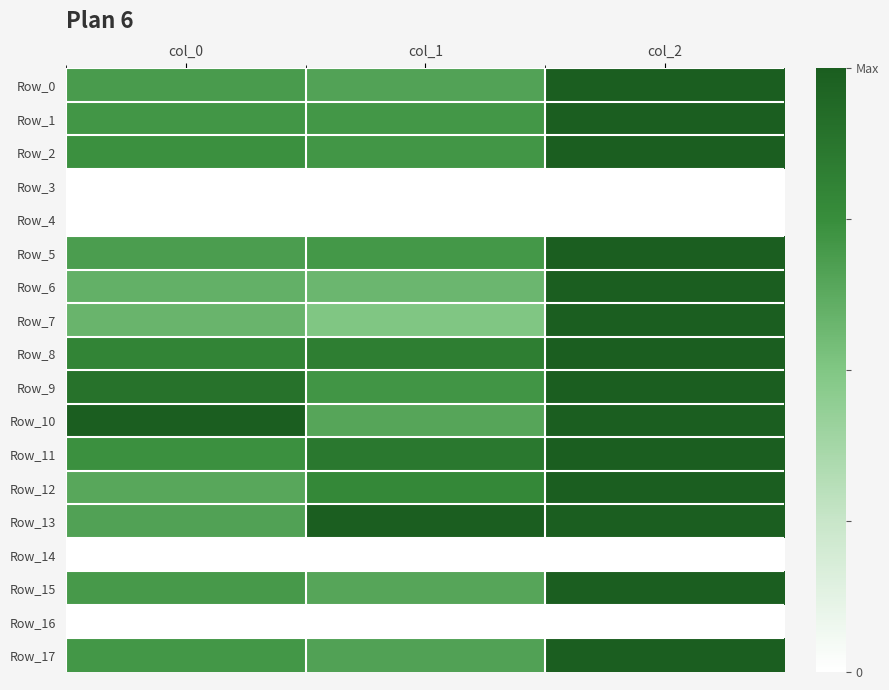

Reading left to right, transcribe all the data shown in this chart.

Row_0: col_0=0.7	col_1=0.7	col_2=1.0
Row_1: col_0=0.7	col_1=0.7	col_2=1.0
Row_2: col_0=0.7	col_1=0.7	col_2=1.0
Row_3: col_0=0.0	col_1=0.0	col_2=0.0
Row_4: col_0=0.0	col_1=0.0	col_2=0.0
Row_5: col_0=0.7	col_1=0.7	col_2=1.0
Row_6: col_0=0.6	col_1=0.6	col_2=1.0
Row_7: col_0=0.6	col_1=0.5	col_2=1.0
Row_8: col_0=0.8	col_1=0.8	col_2=1.0
Row_9: col_0=0.9	col_1=0.7	col_2=1.0
Row_10: col_0=1.0	col_1=0.6	col_2=1.0
Row_11: col_0=0.7	col_1=0.9	col_2=1.0
Row_12: col_0=0.6	col_1=0.8	col_2=1.0
Row_13: col_0=0.7	col_1=1.0	col_2=1.0
Row_14: col_0=0.0	col_1=0.0	col_2=0.0
Row_15: col_0=0.7	col_1=0.6	col_2=1.0
Row_16: col_0=0.0	col_1=0.0	col_2=0.0
Row_17: col_0=0.7	col_1=0.7	col_2=1.0